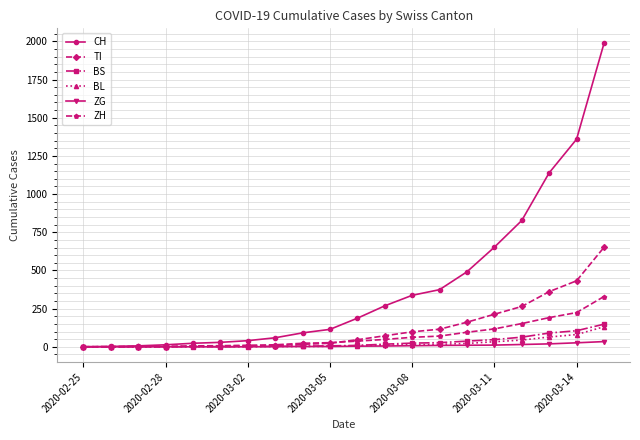

Which series has the largest total across all categories?

CH